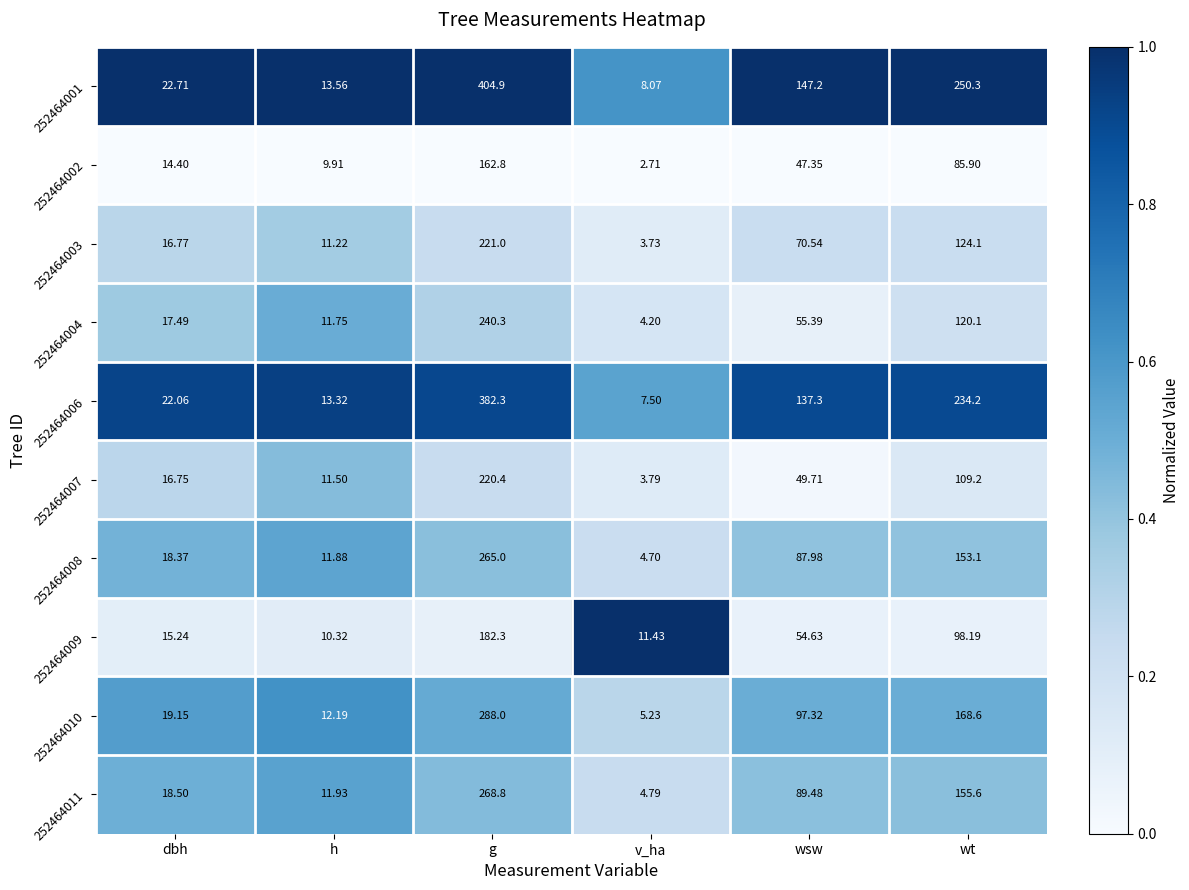

Is the value of 252464011 at dbh greater than the value of 252464008 at v_ha?

Yes